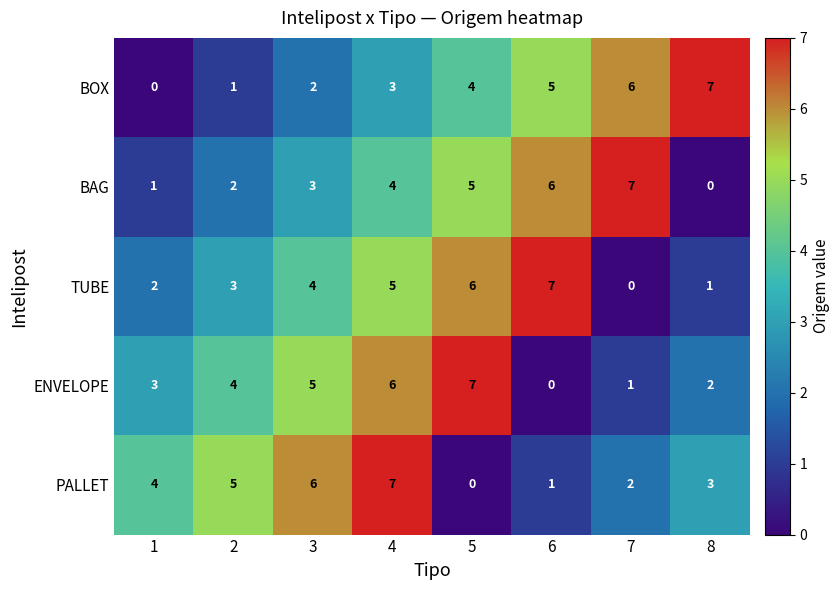

What is the total value across all series at 3?

20